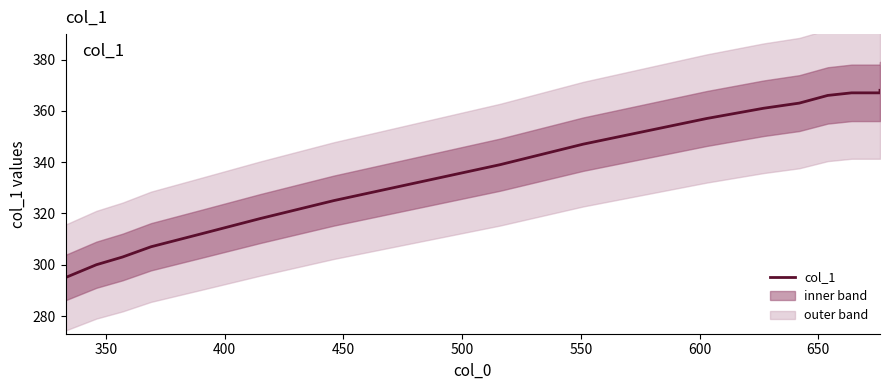

What is the label of the 6th point from the left?

550